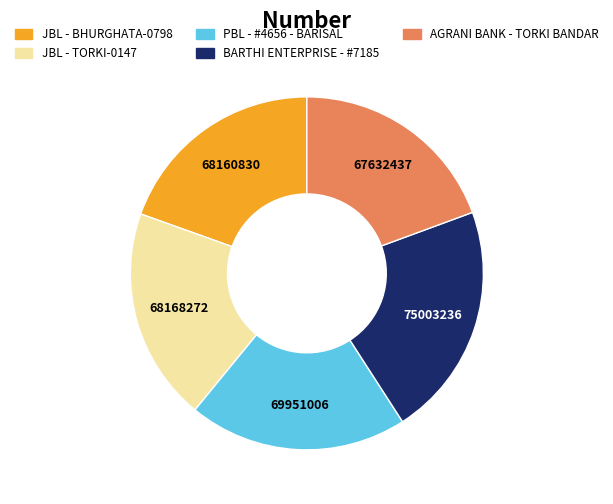

The AGRANI BANK - TORKI BANDAR slice represents 14% of the pie. True or false?

False